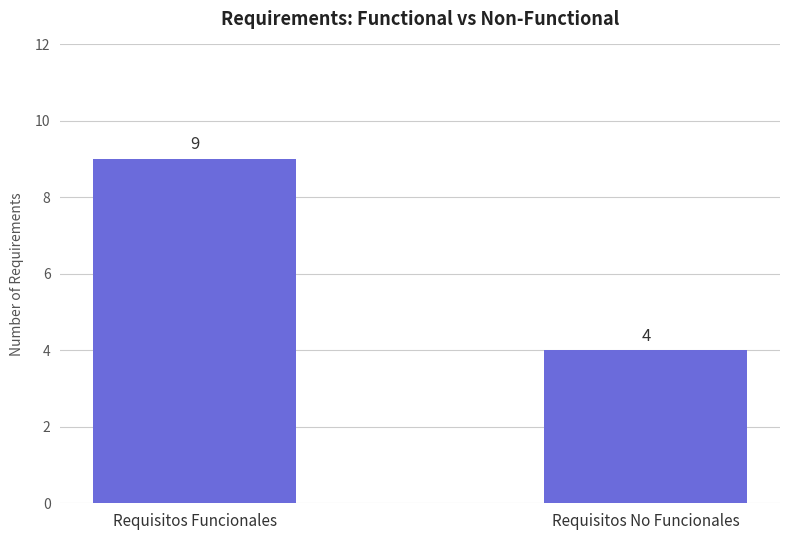

How many values are between 4 and 9?

2